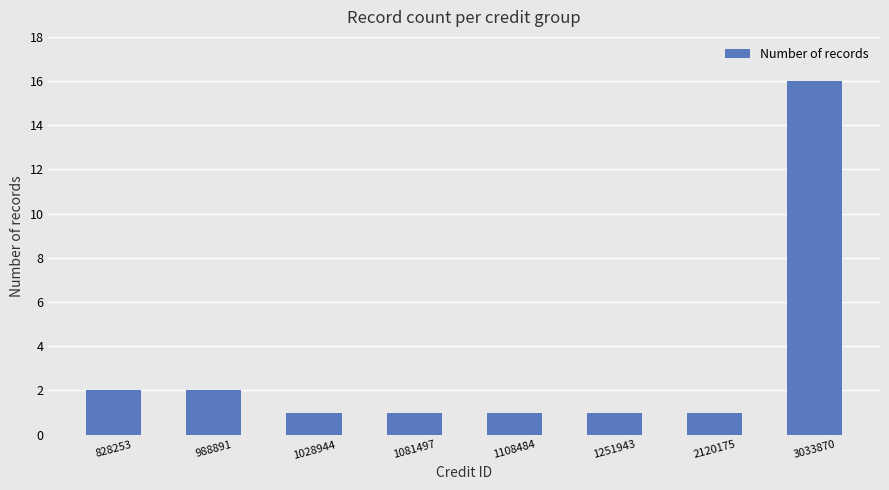

What is the maximum value shown in the chart?

16